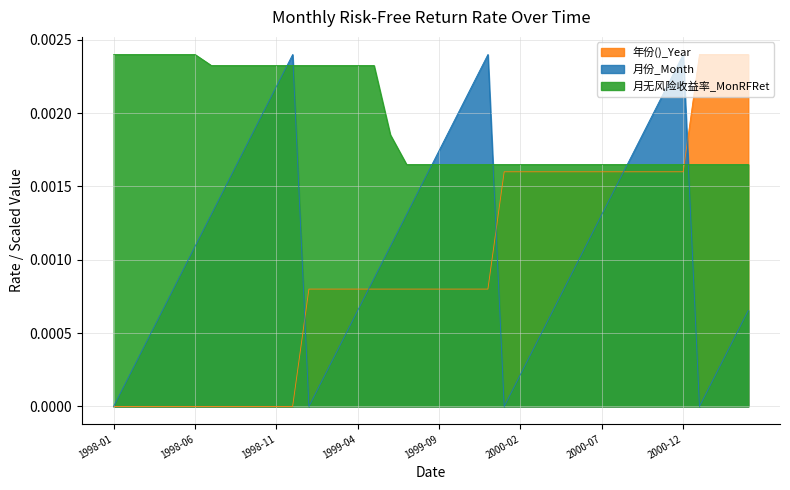

True or false: 月无风险收益率_MonRFRet has a value of 0.0 at 1998-11.

True